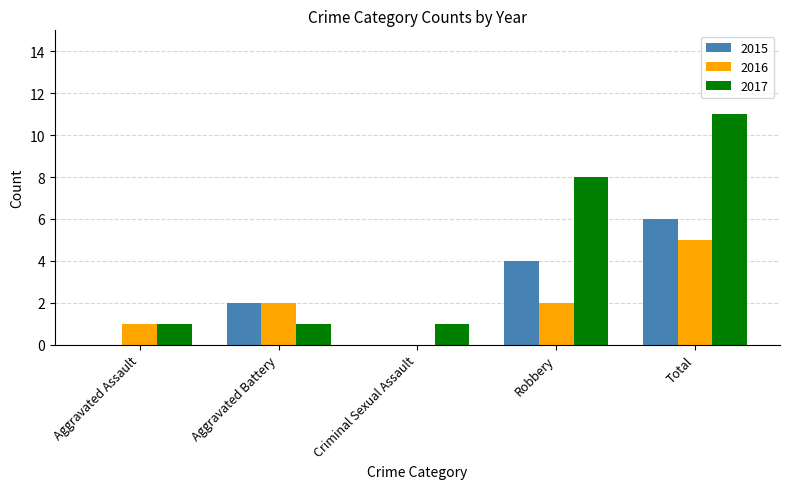

Between Criminal Sexual Assault and Total, which series saw the biggest shift?

2017